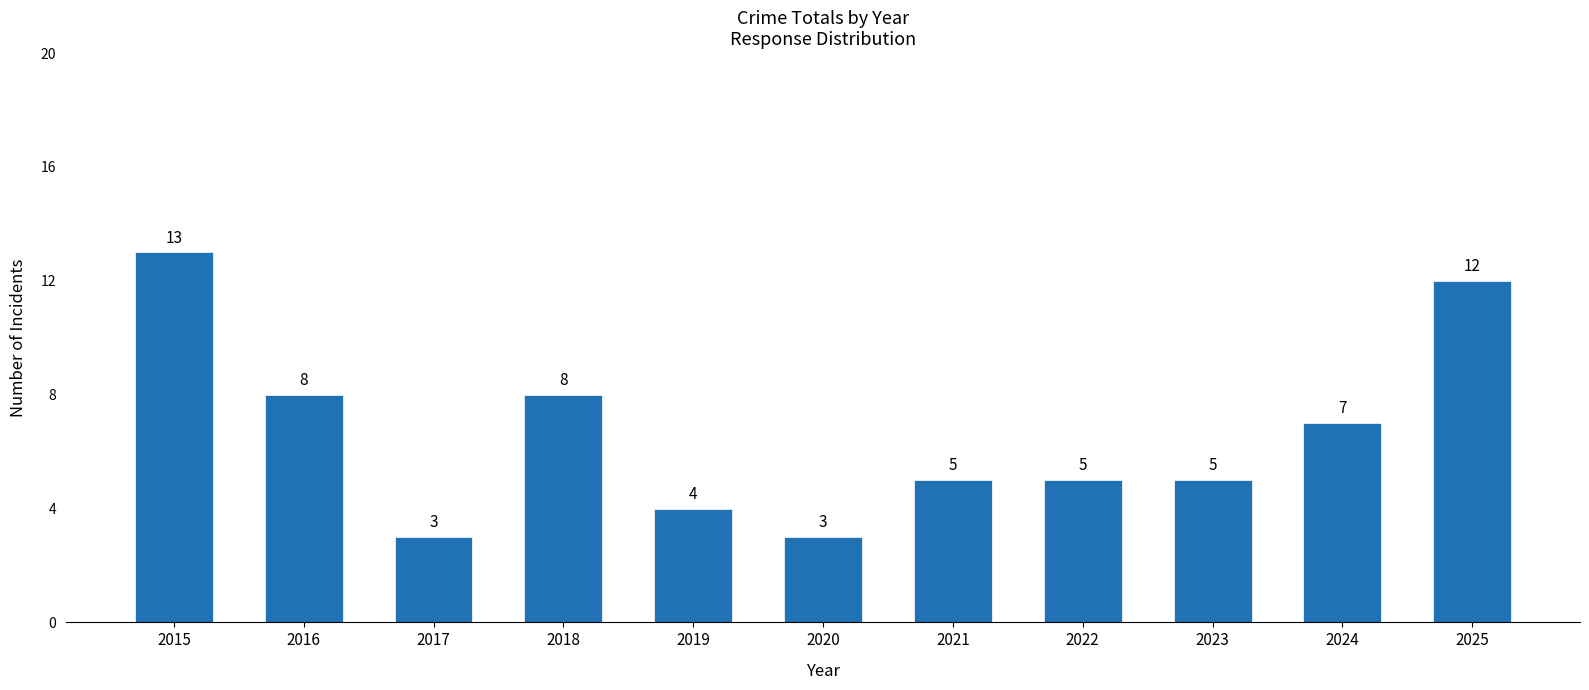

Reading right to left, what are all the values shown in this chart?

12	7	5	5	5	3	4	8	3	8	13